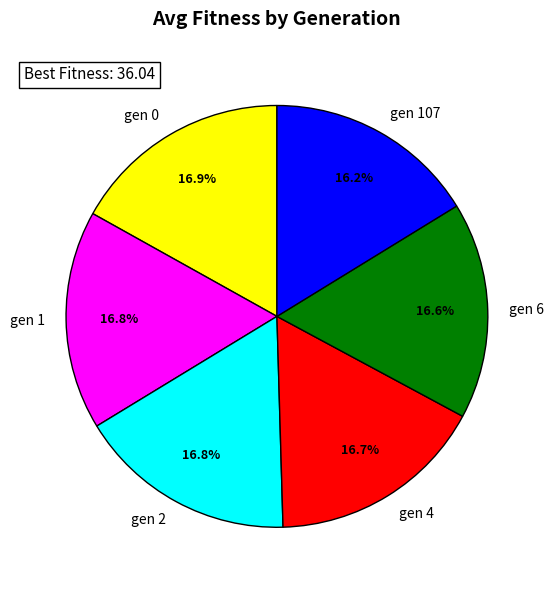

The gen 2 slice represents 30% of the pie. True or false?

False